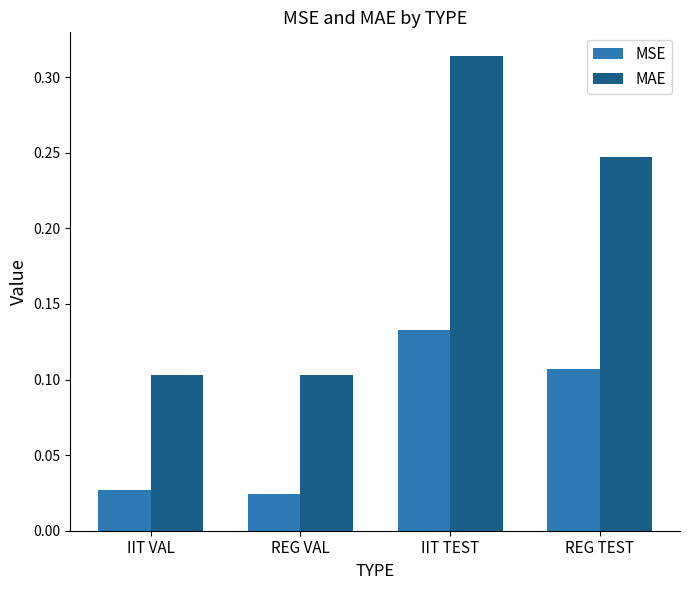

How many MSE values are between 0 and 1?

4